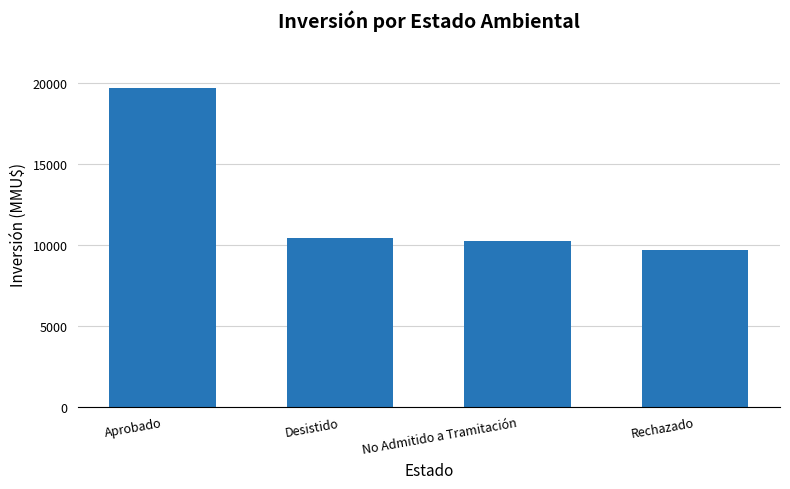

Are the bars horizontal?

No